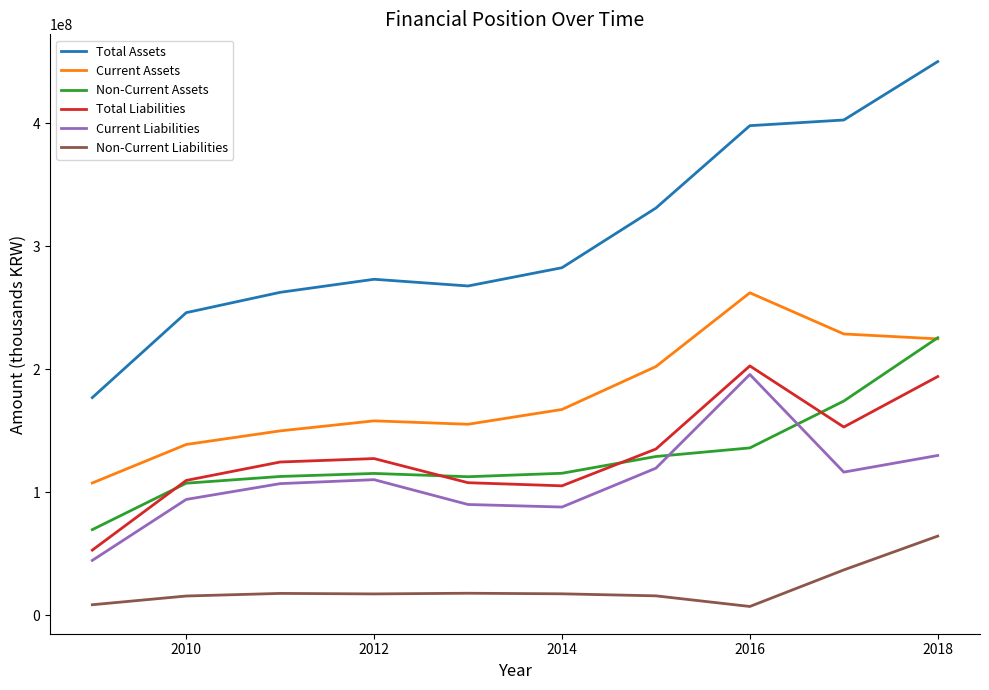

How many lines are shown in the chart?

6